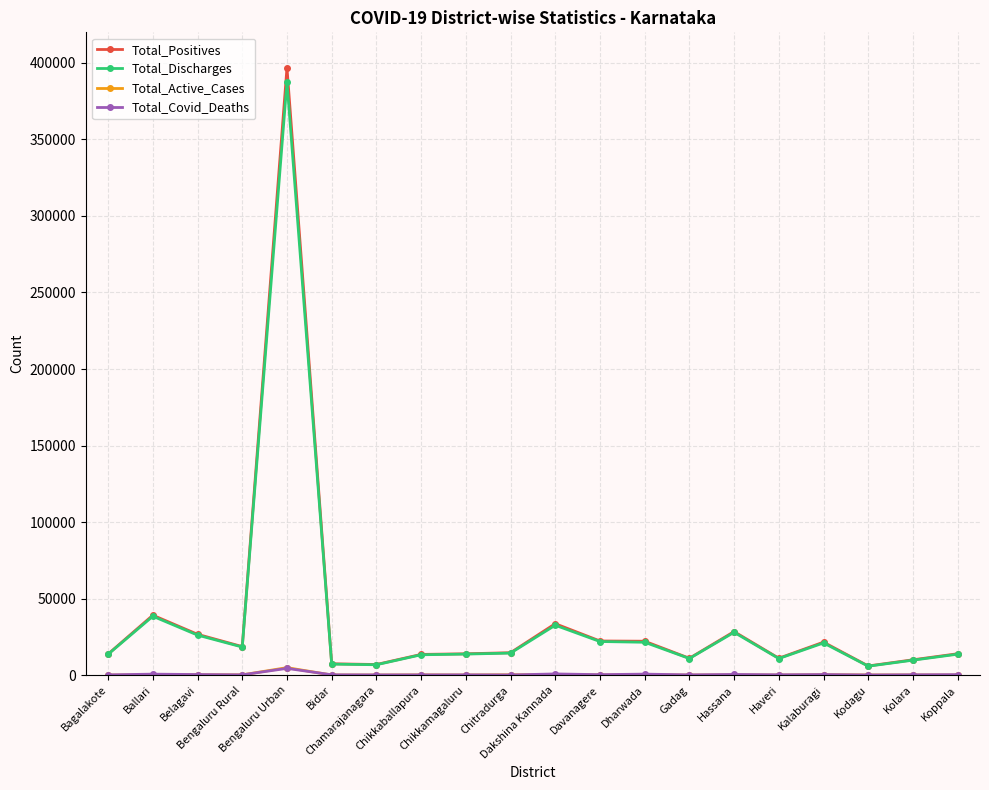

The Total_Positives series shows 13752 at Bagalakote. True or false?

True